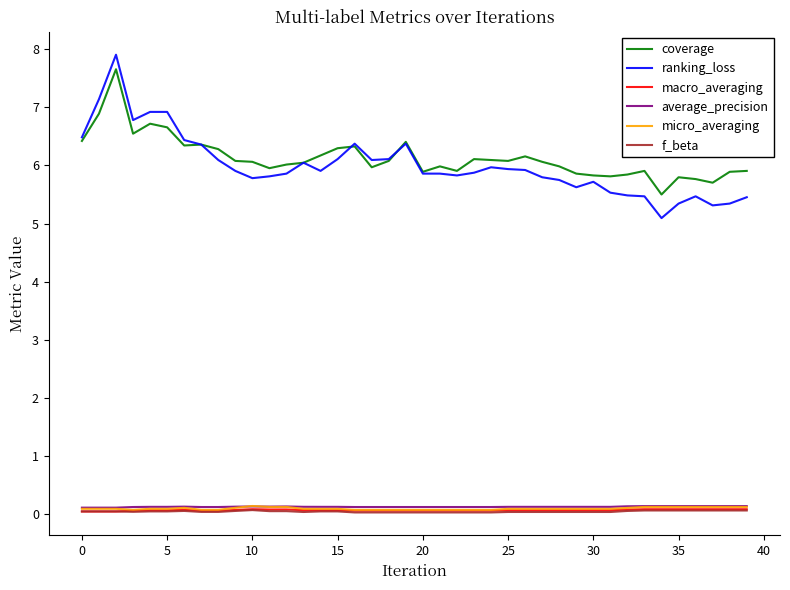

True or false: coverage and f_beta cross at least once.

False